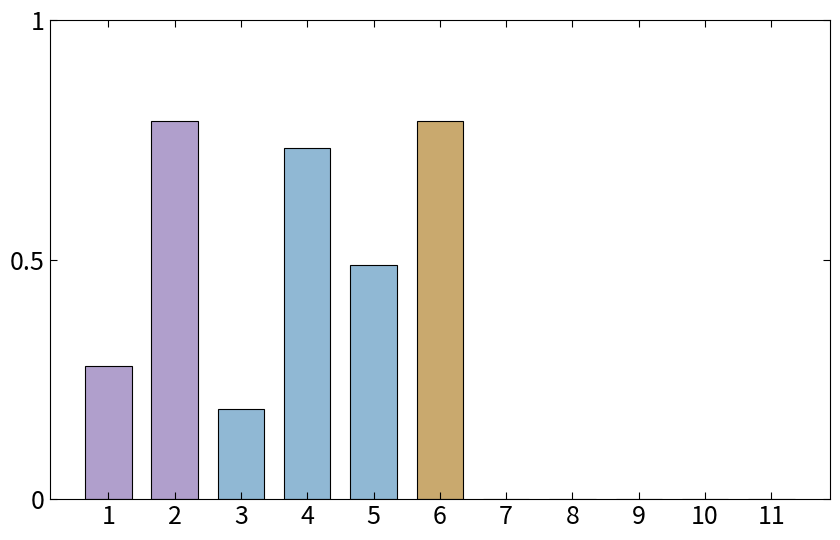

True or false: the data shows 0.3 at 4.

False